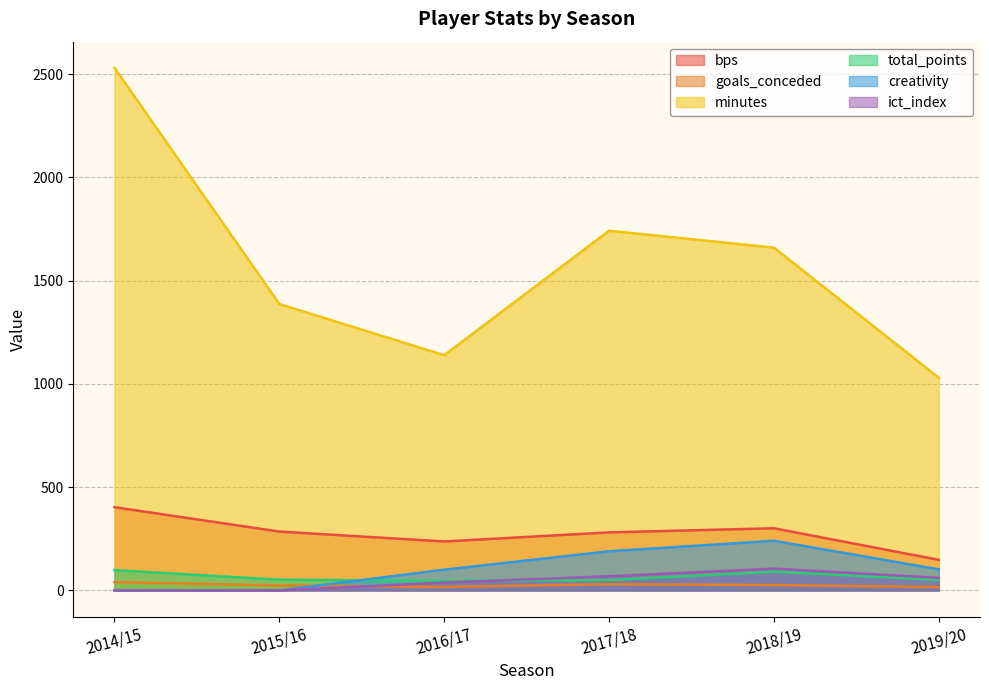

Is the value of total_points at 2018/19 greater than the value of ict_index at 2018/19?

No